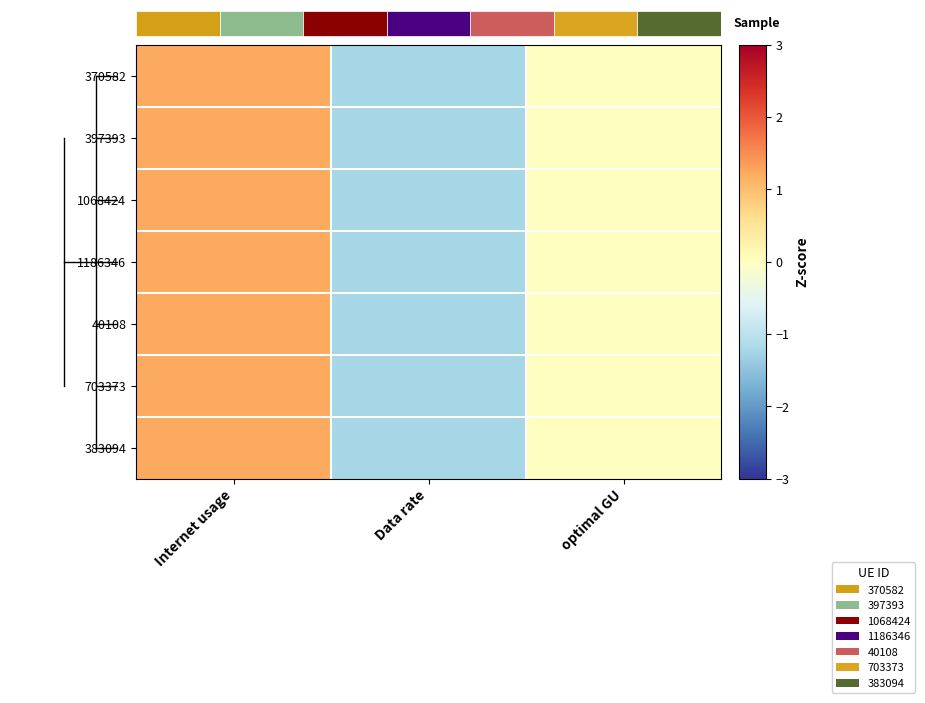

Which series has the largest total across all categories?

383094